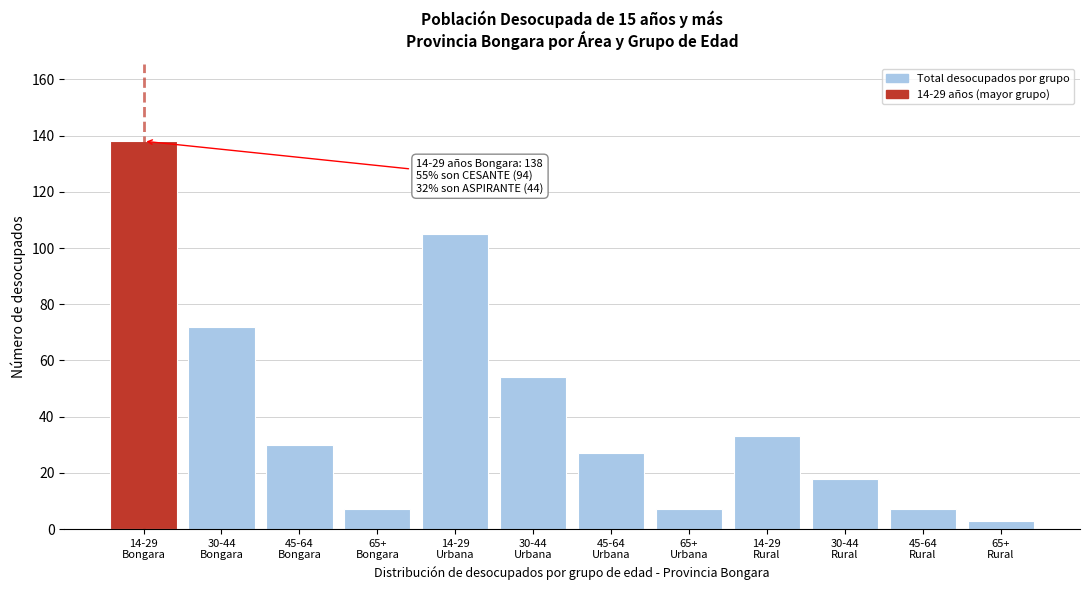

Reading left to right, list all the values displayed in this chart.

138	72	30	7	105	54	27	7	33	18	7	3